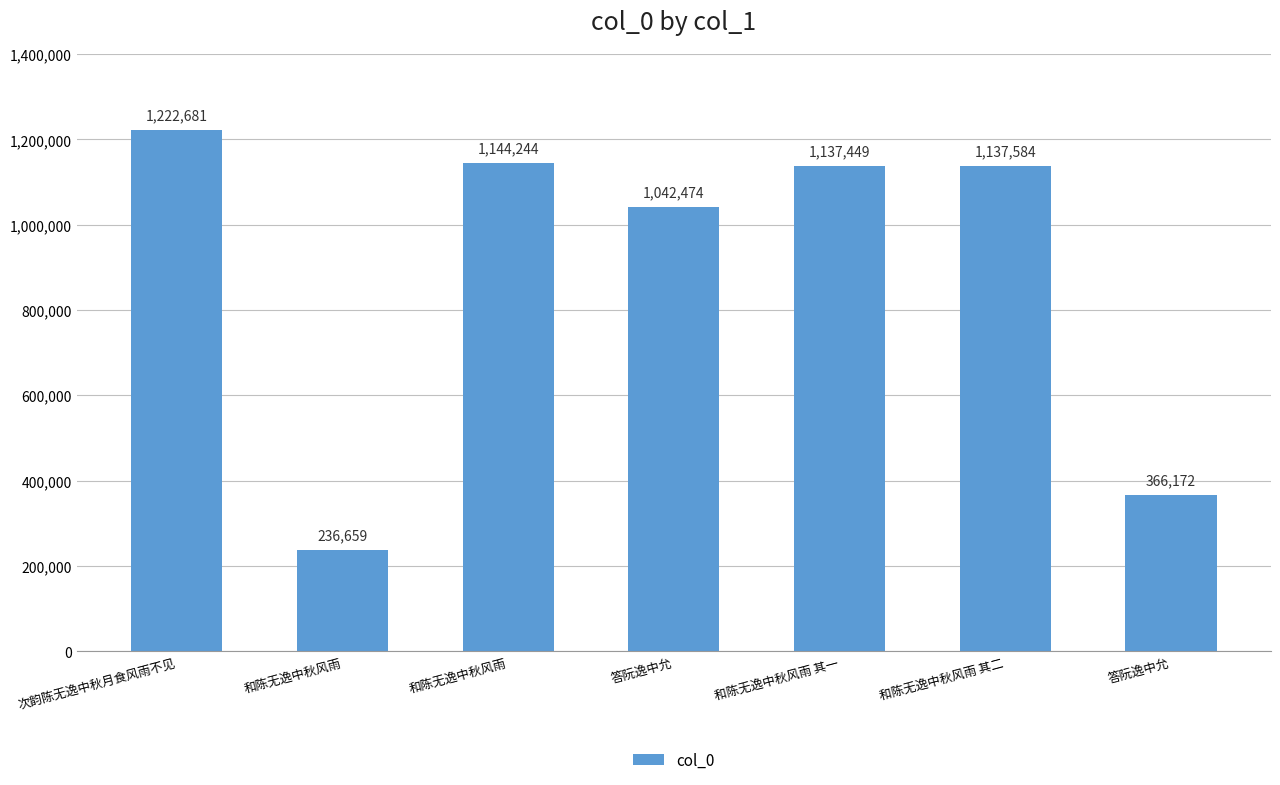

Does the chart contain any negative values?

No